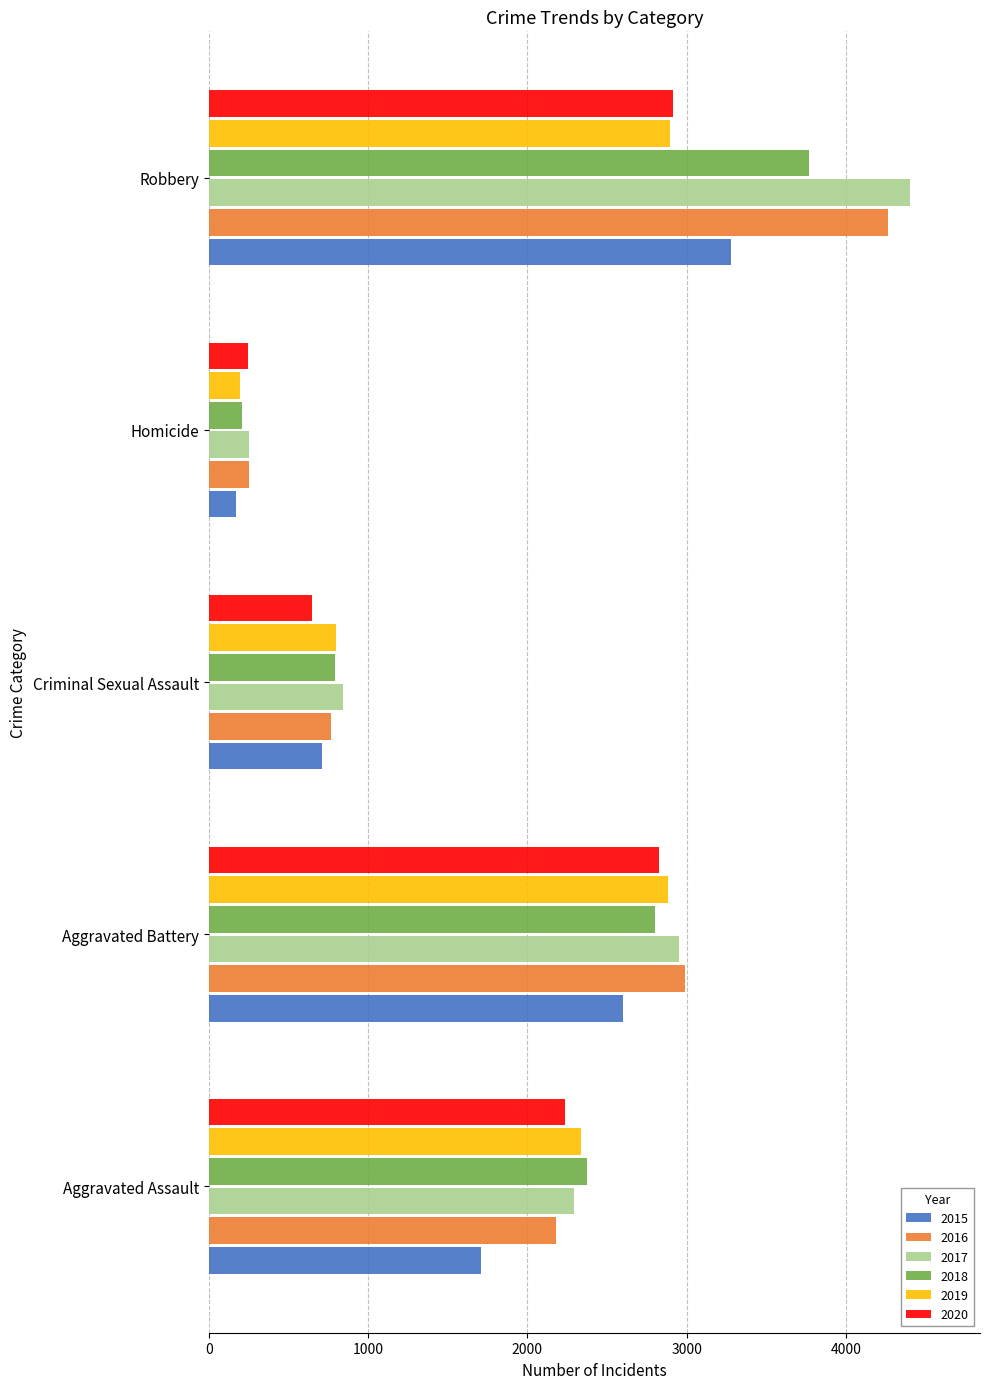

The value of 2018 at Aggravated Assault is 2372. True or false?

True